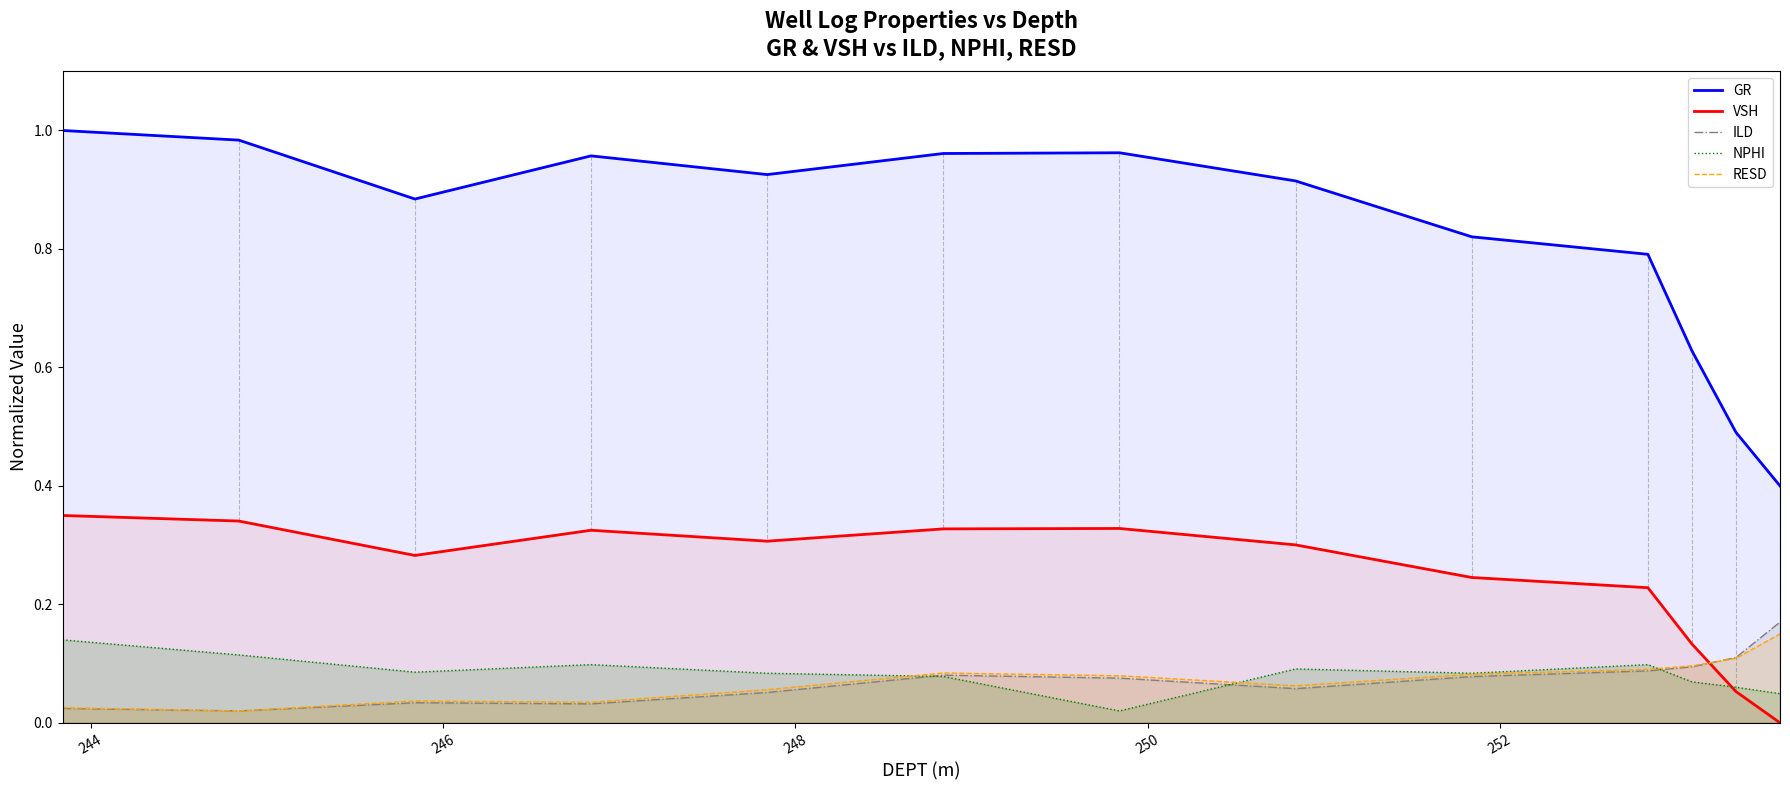

Which series has the widest spread of values?

GR